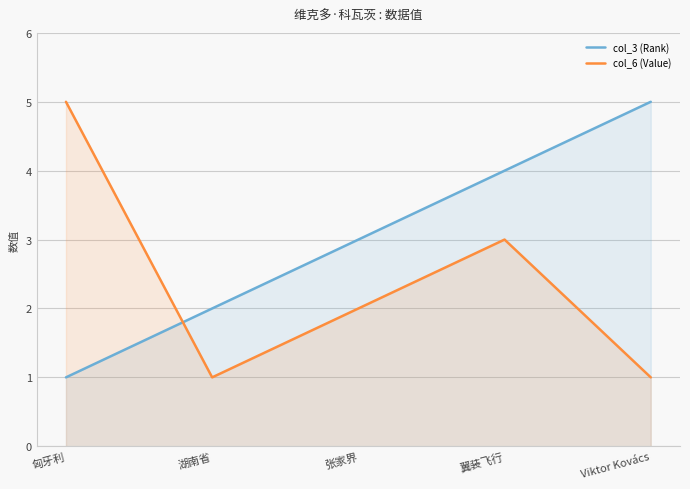

At which category does the chart reach its peak across all series?

Viktor Kovács